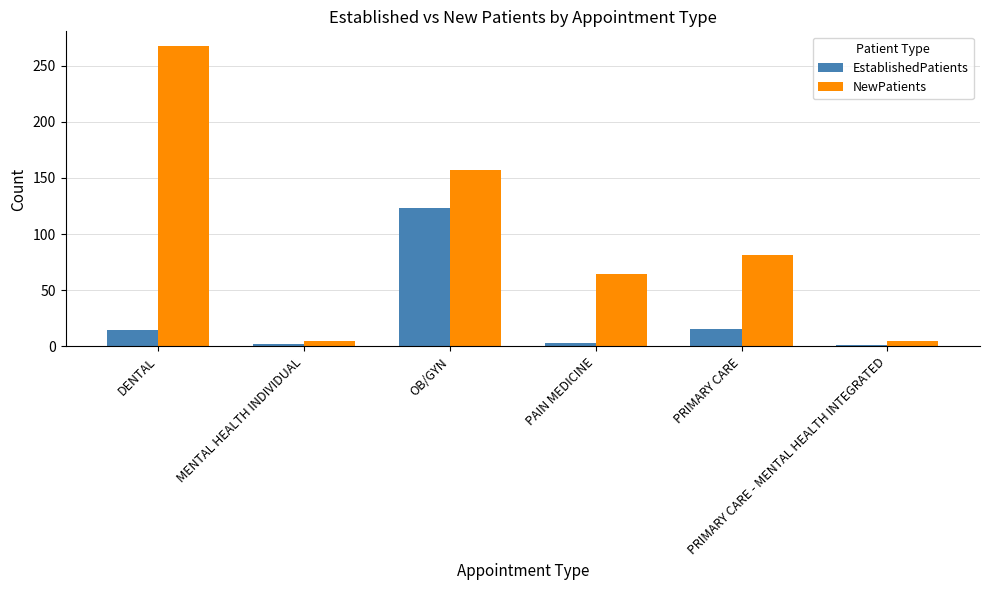

What is the approximate value of NewPatients at DENTAL?

267.1